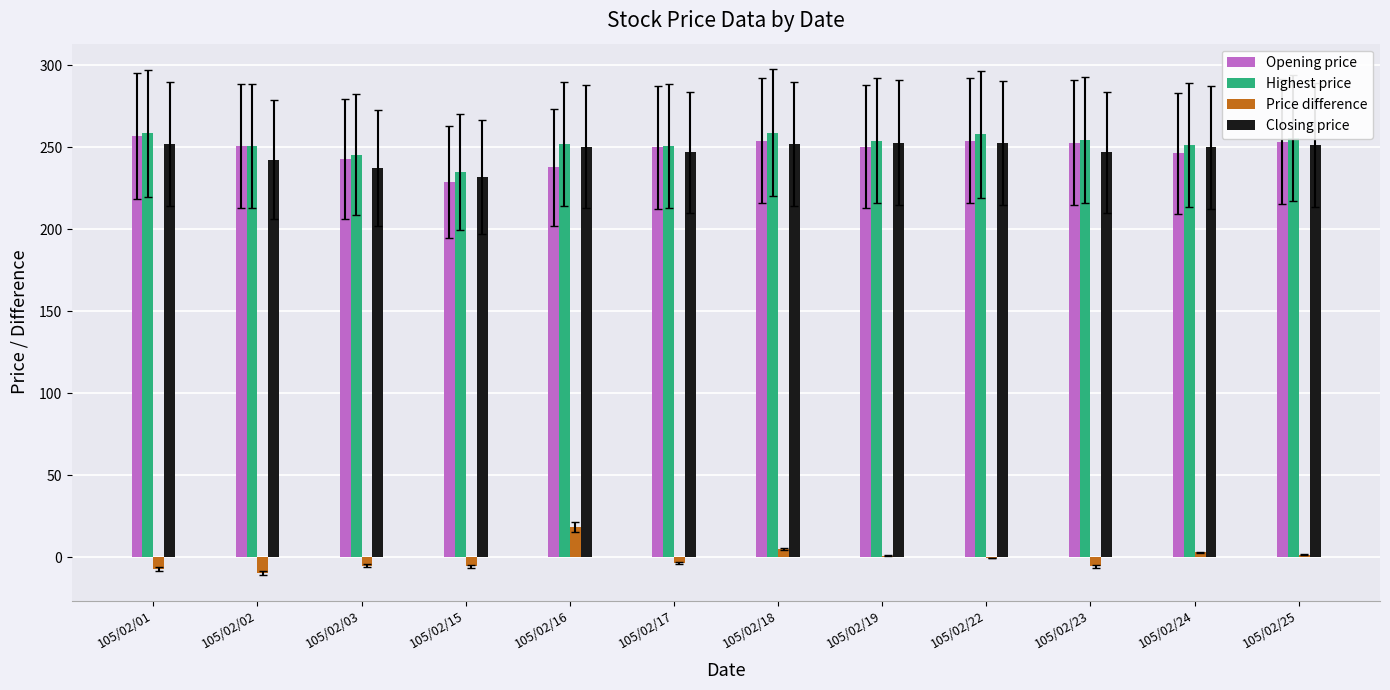

How many groups of bars are there?

12